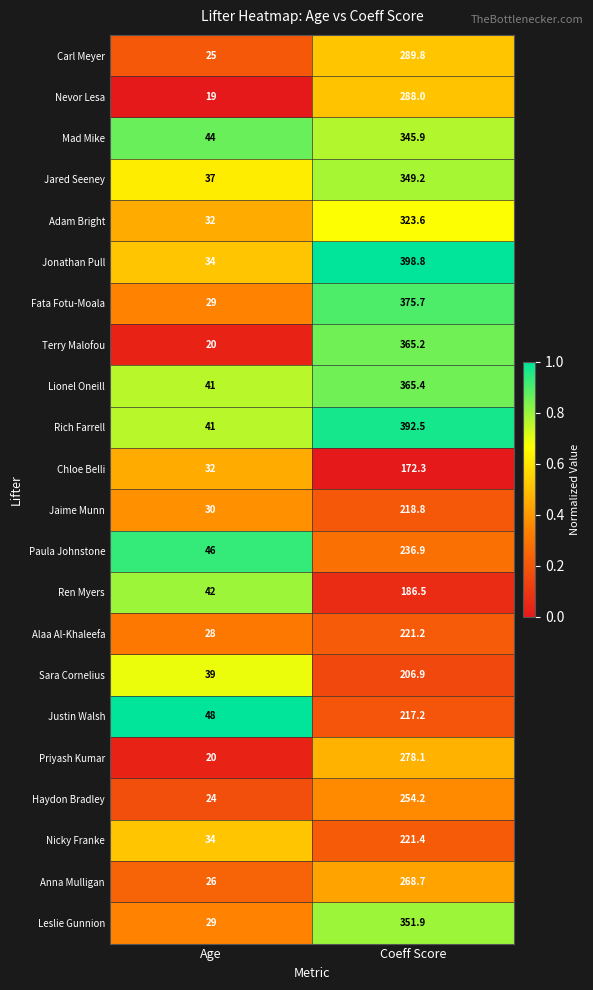

What is the minimum value shown in the chart?

19.0